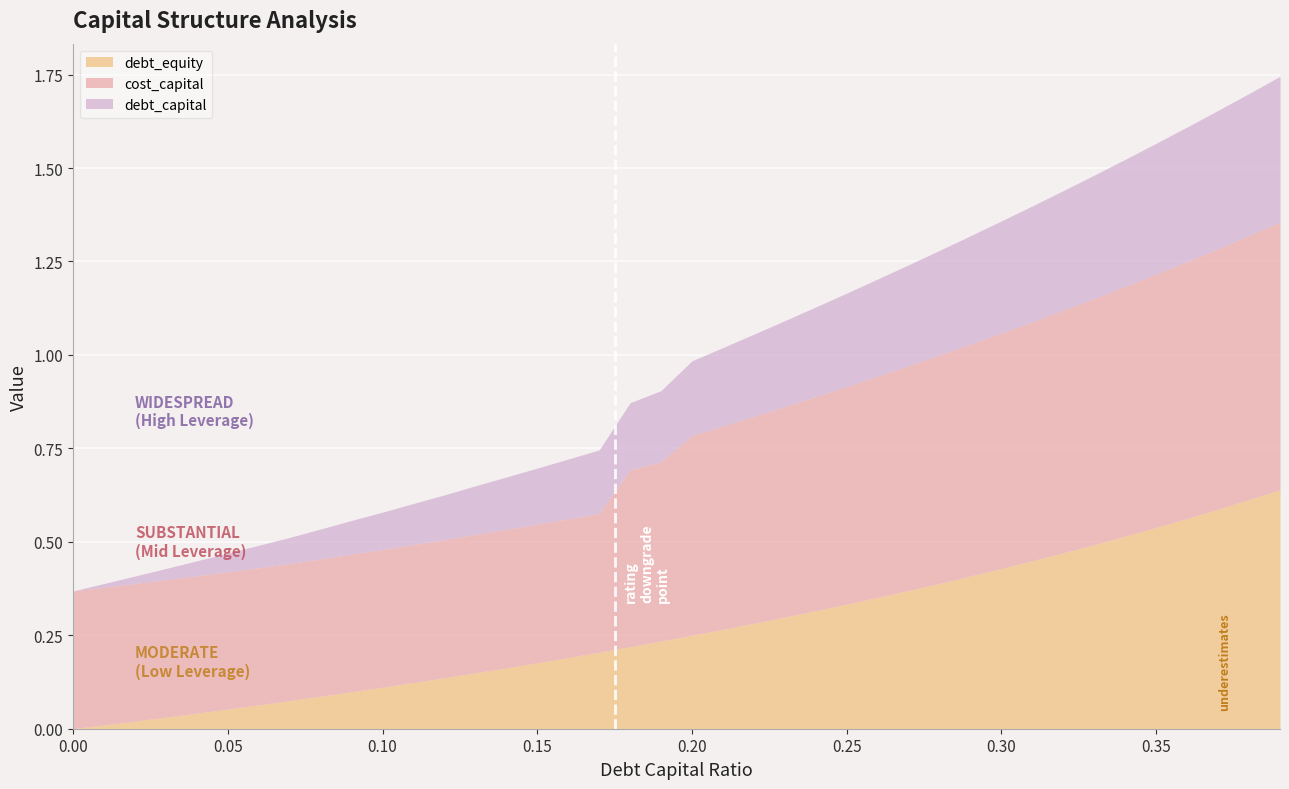

True or false: debt_equity and debt_capital intersect in this chart.

False